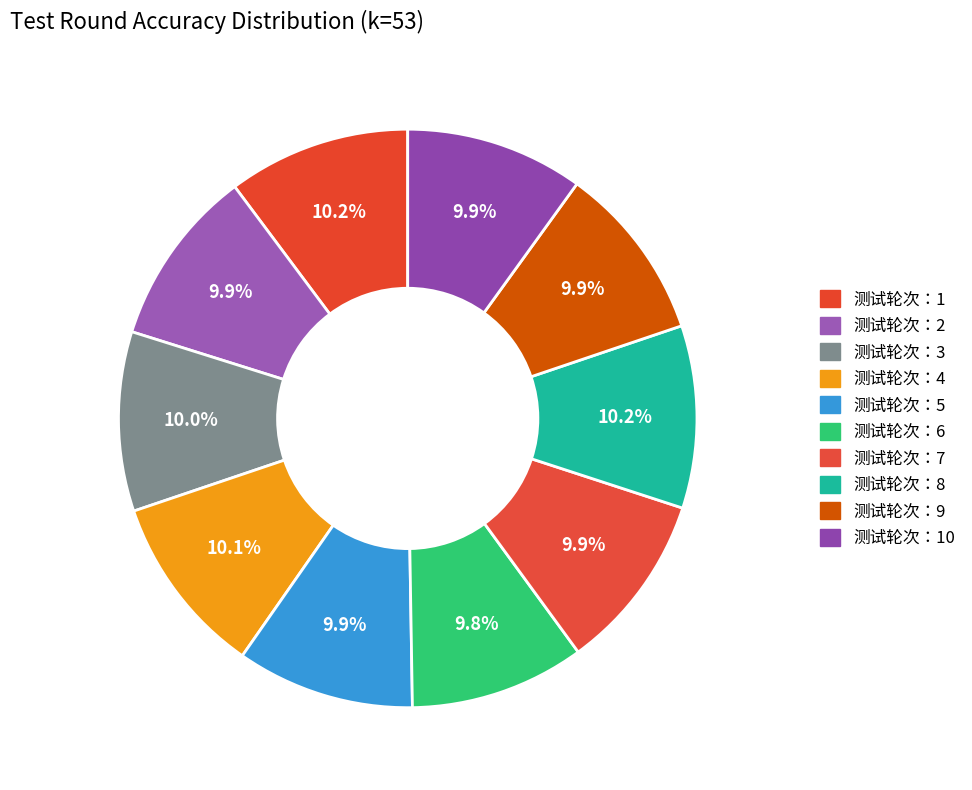

To the nearest percent, what is the average slice percentage?

10%